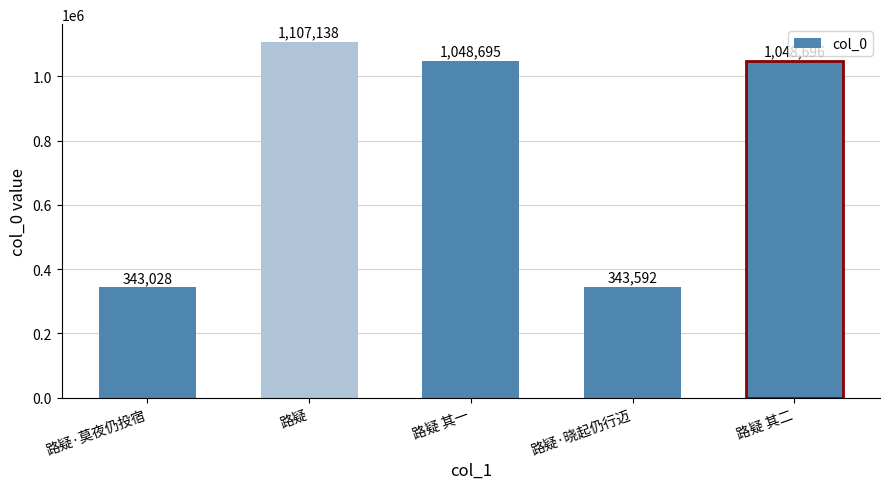

Reading right to left, transcribe all the data shown in this chart.

路疑 其二=1048696	路疑·晓起仍行迈=343592	路疑 其一=1048695	路疑=1107138	路疑·莫夜仍投宿=343028